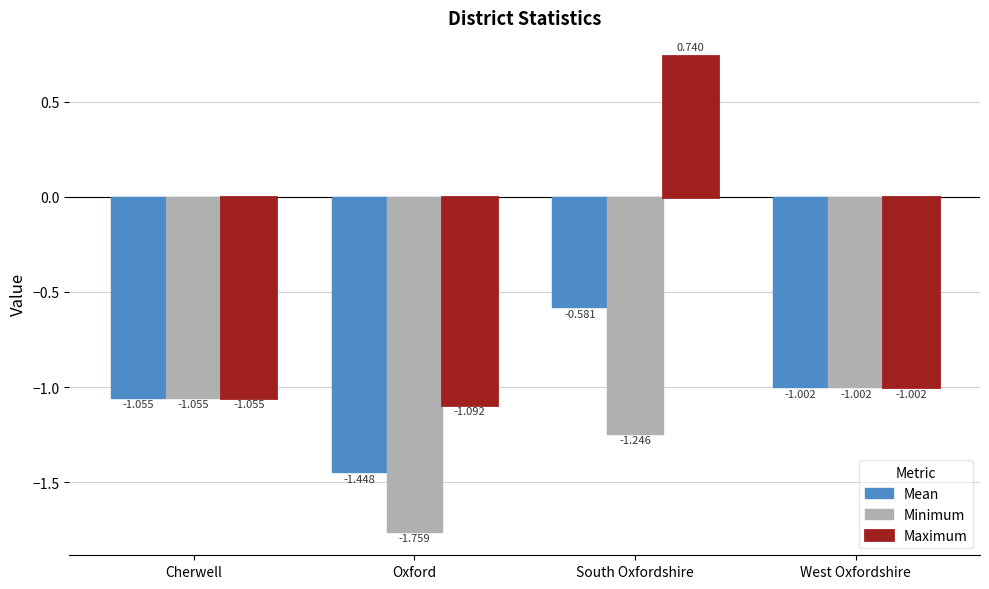

What is the value of the Maximum bar at the 4th from the left?

-1.0